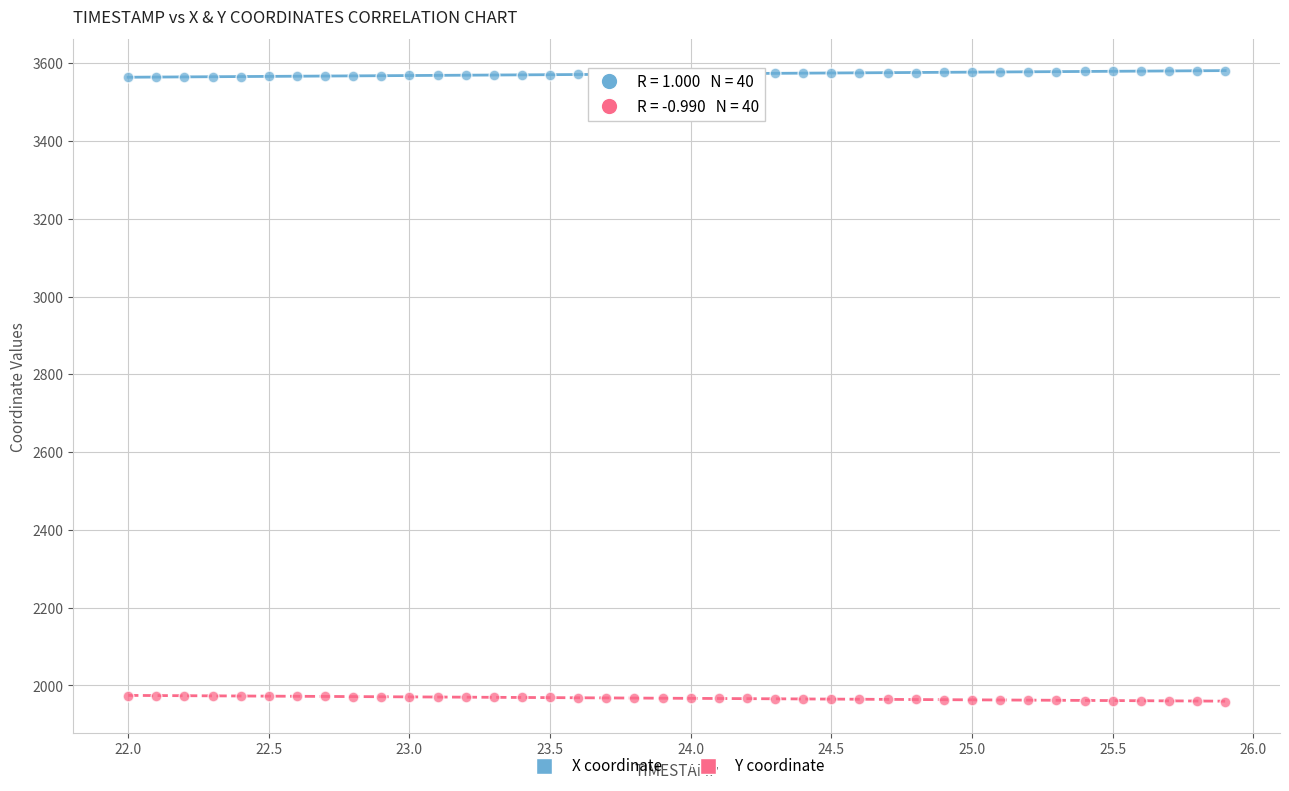

Which series reaches the maximum Y coordinate?

X coordinate